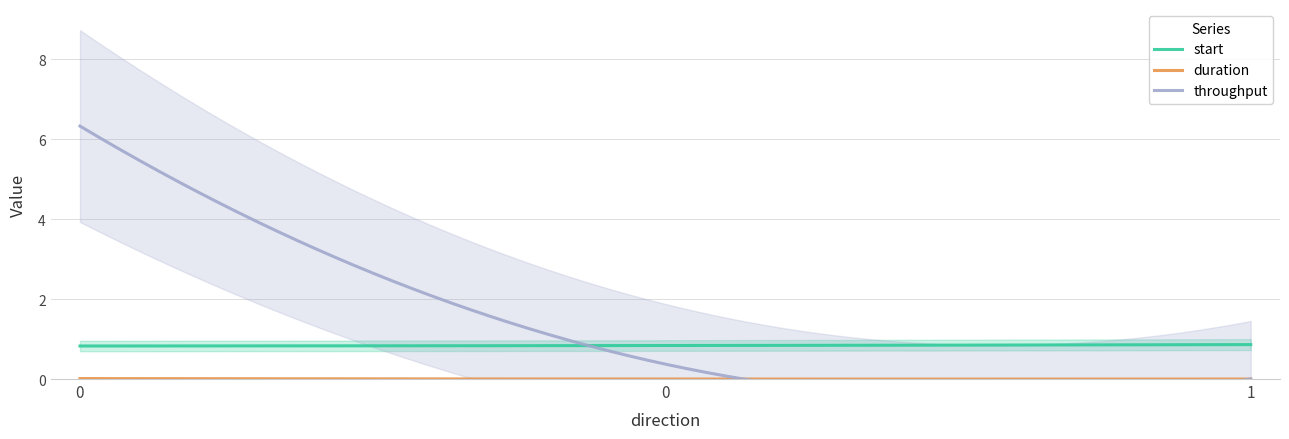

What are all the series names shown in the legend?

start, duration, throughput